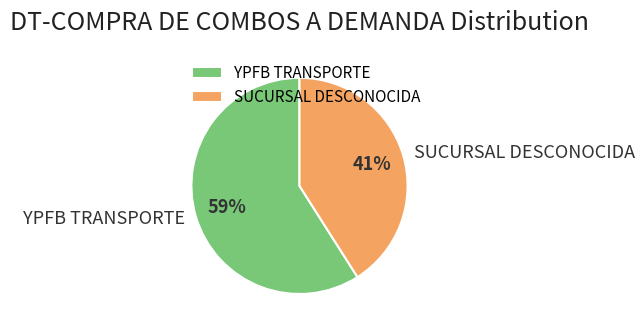

Combined, do YPFB TRANSPORTE and SUCURSAL DESCONOCIDA account for over 50%?

Yes